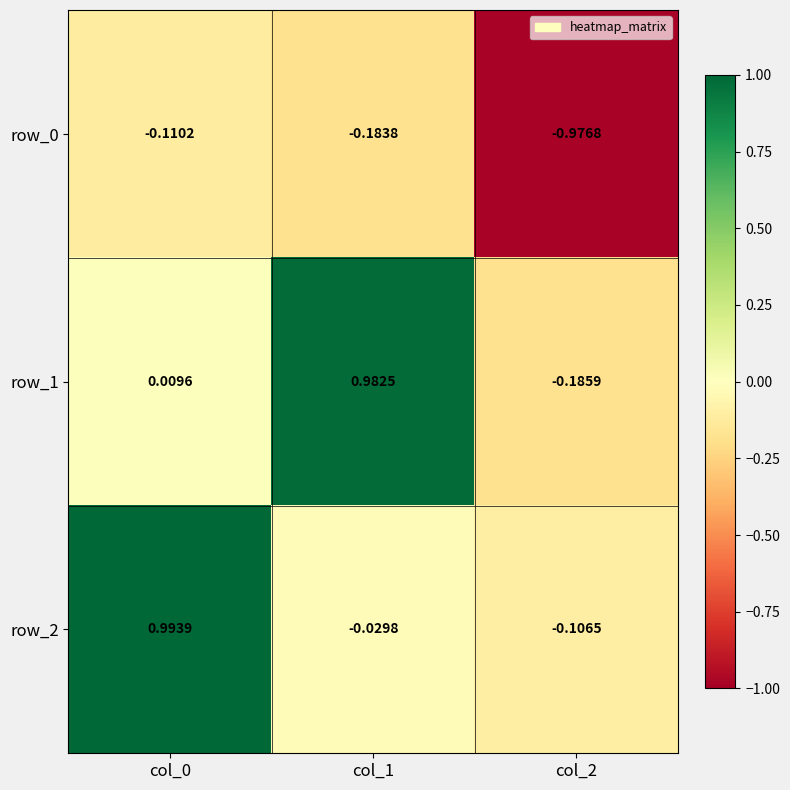

Is the value of row_2 at col_2 greater than the value of row_1 at col_1?

No